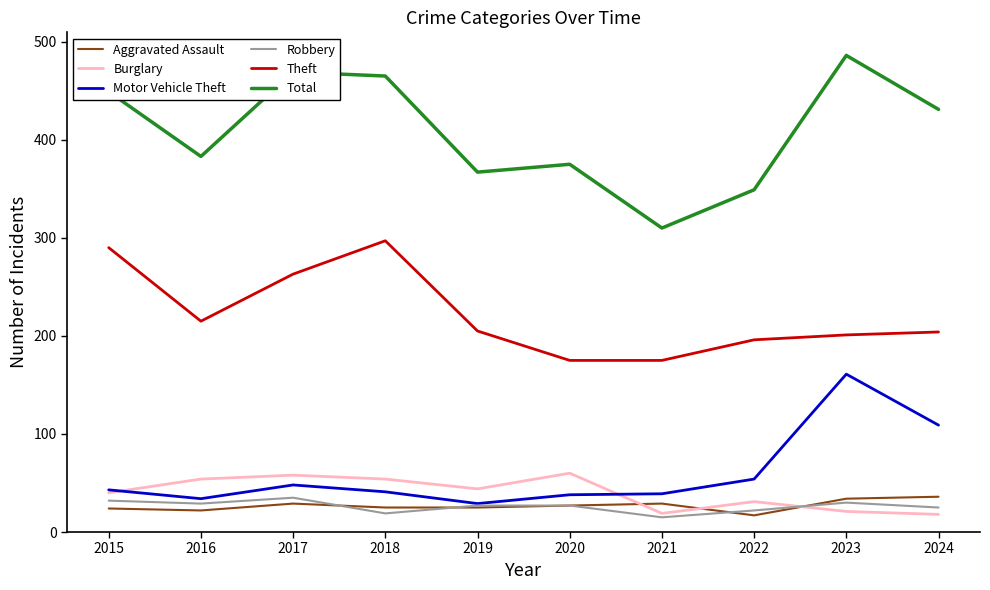

True or false: Burglary and Total cross at least once.

False